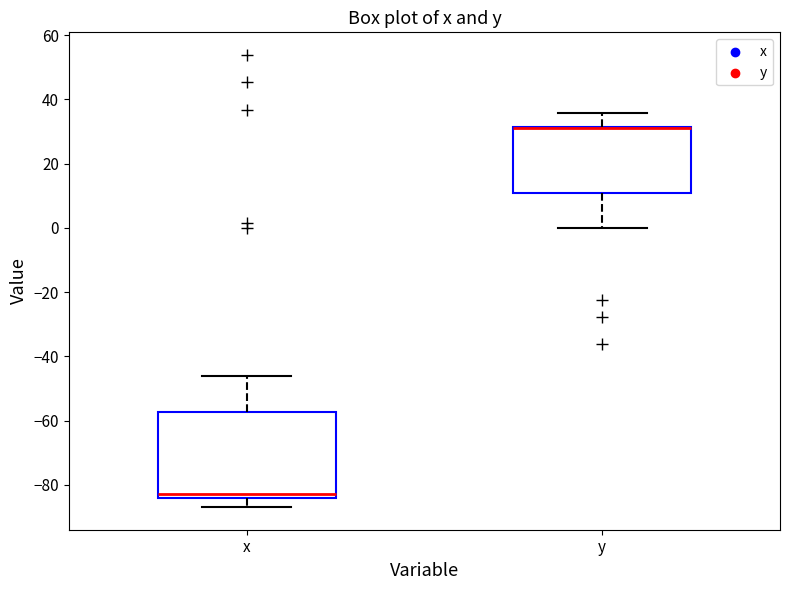

Reading left to right, read every box against the y-axis: the position of its median line, the range the box covers, and the ends of its whiskers. The values are not printed on the chart, so give them approximately, as read against the axis.

x: median -82, box -84 to -58, whiskers -86 to -46
y: median 32 (drawn on the box's upper edge), box 10 to 32, whiskers 0 to 36